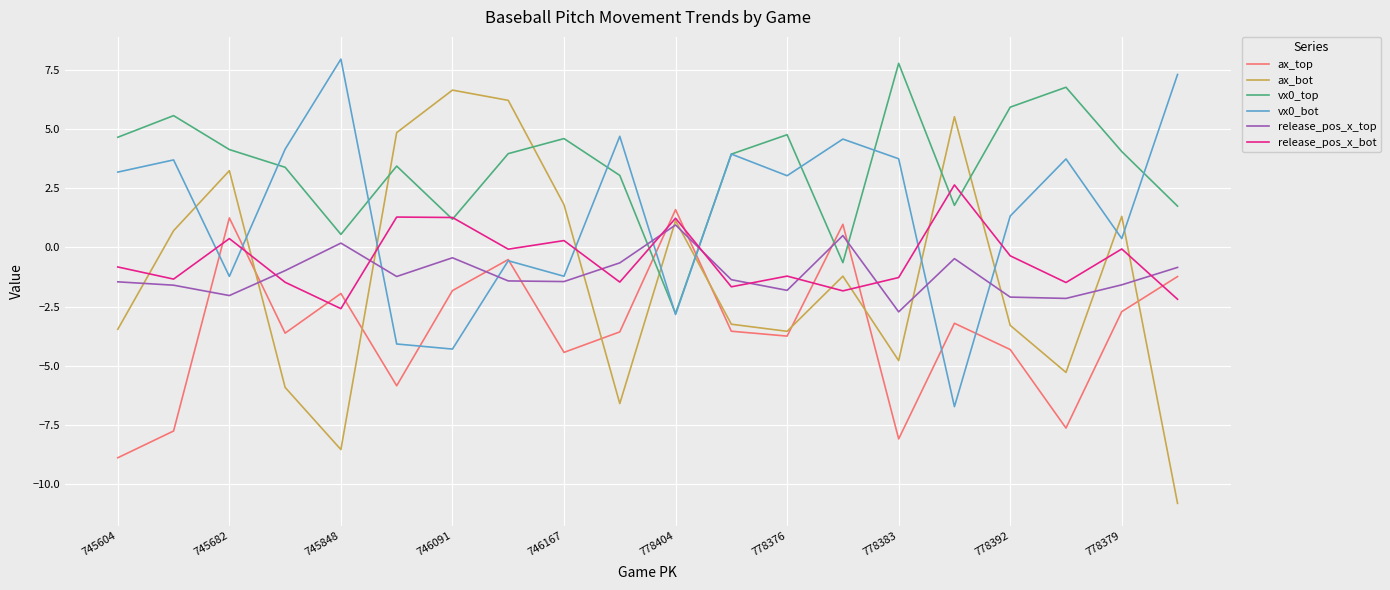

How many categories are shown in the chart?

20